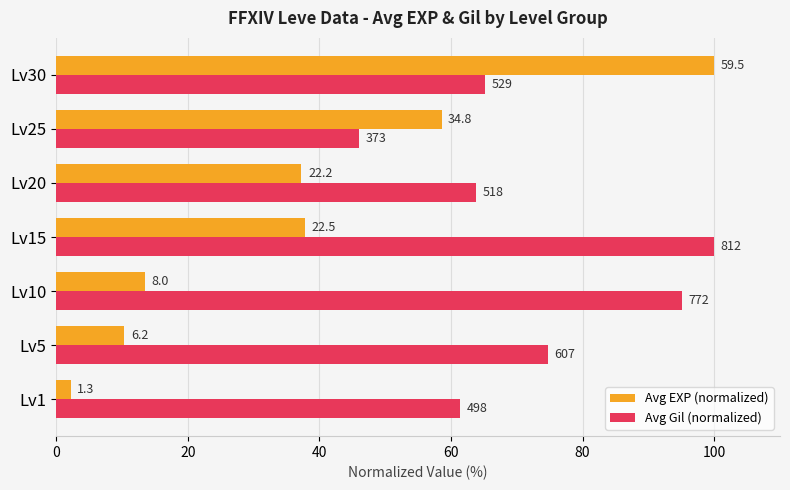

At how many categories does at least one series exceed 33?

7